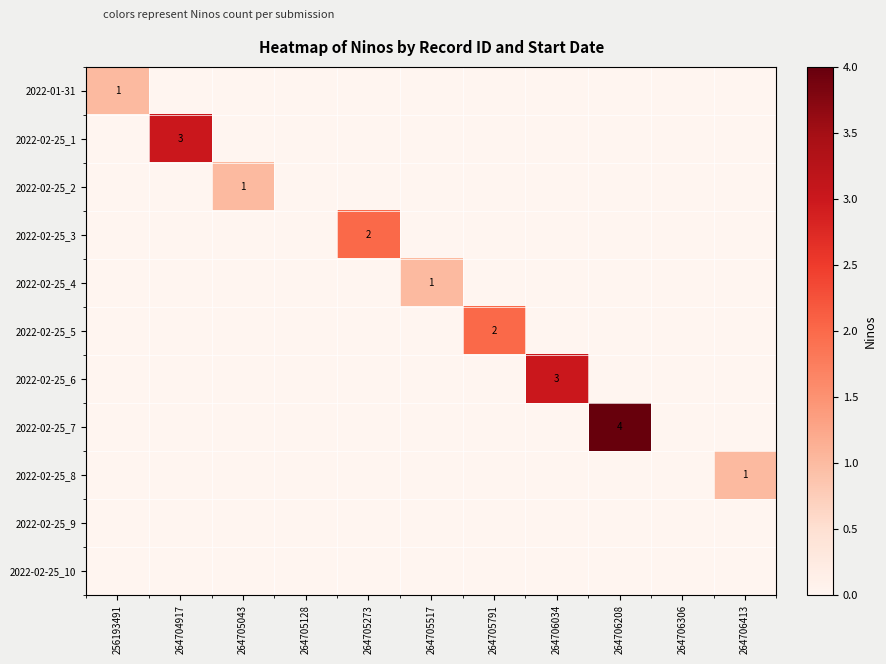

True or false: 2022-02-25_2 has a value of 1 at 264705043.

True